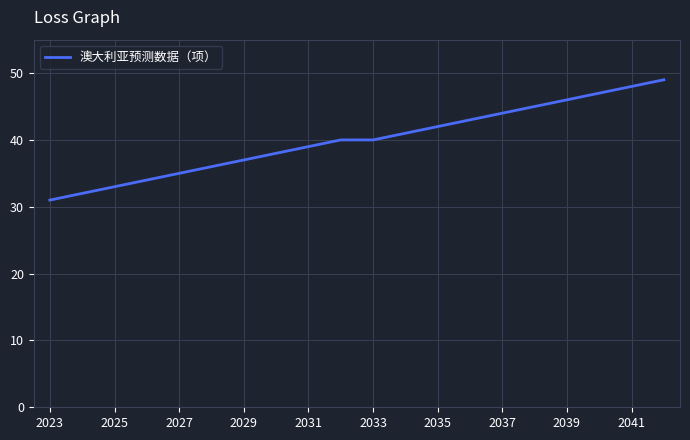

What is the minimum value shown in the chart?

31